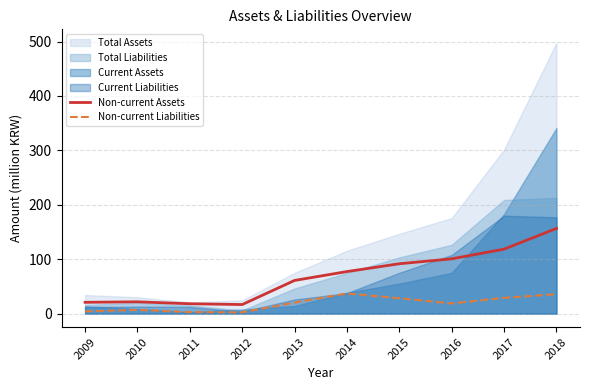

Rank the categories by Non-current Assets value from lowest to highest.

2012, 2011, 2009, 2010, 2013, 2014, 2015, 2016, 2017, 2018